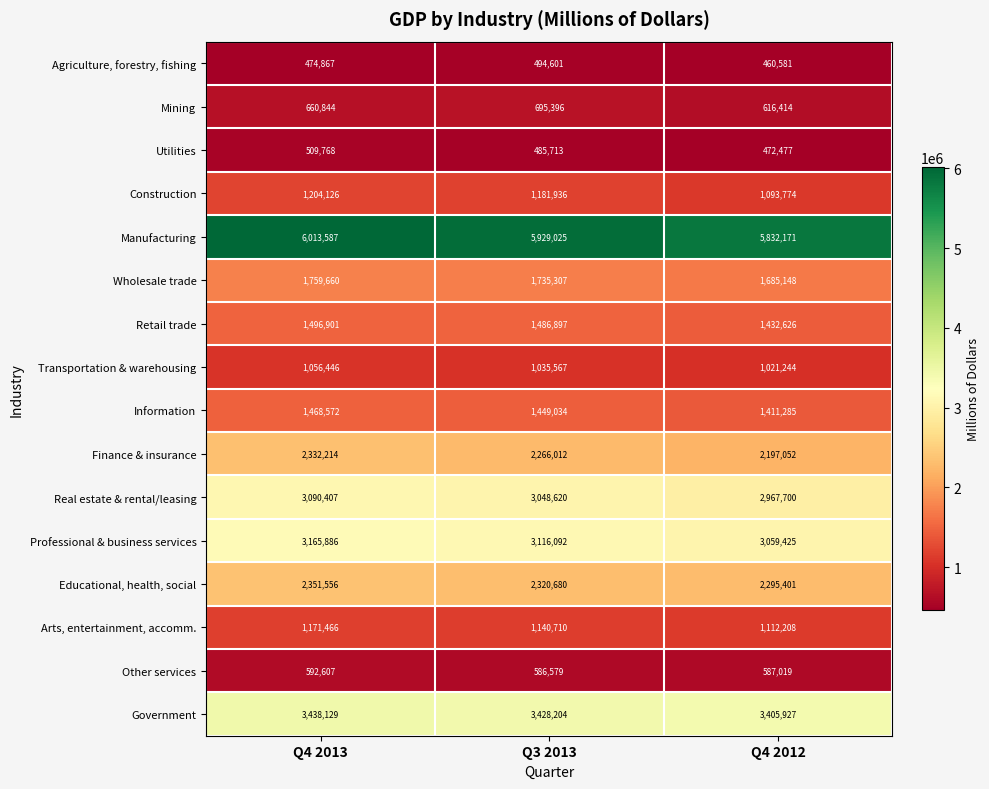

What is the difference between the Other services values at Q4 2013 and Q4 2012?

5588